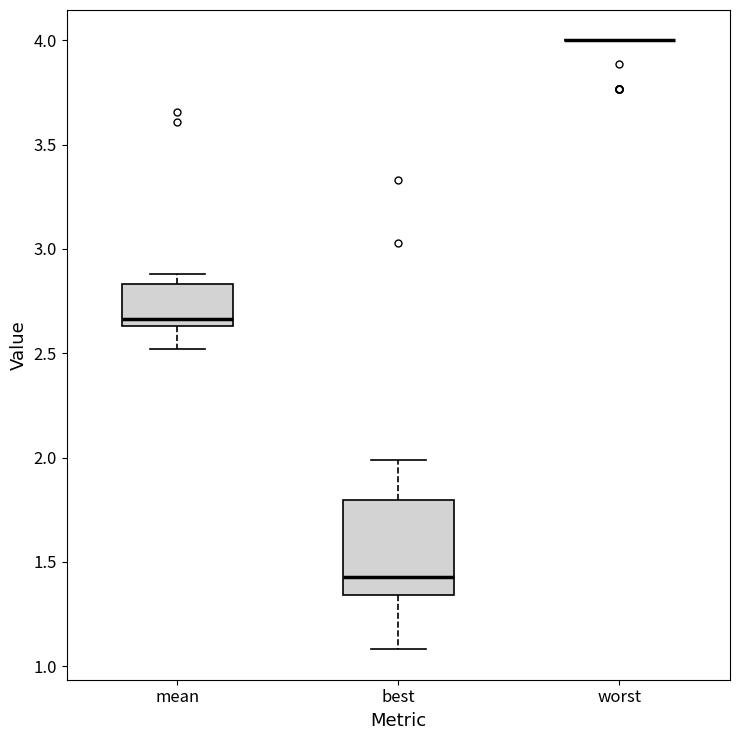

Which box is the tallest, from its lower edge to its upper edge?

best